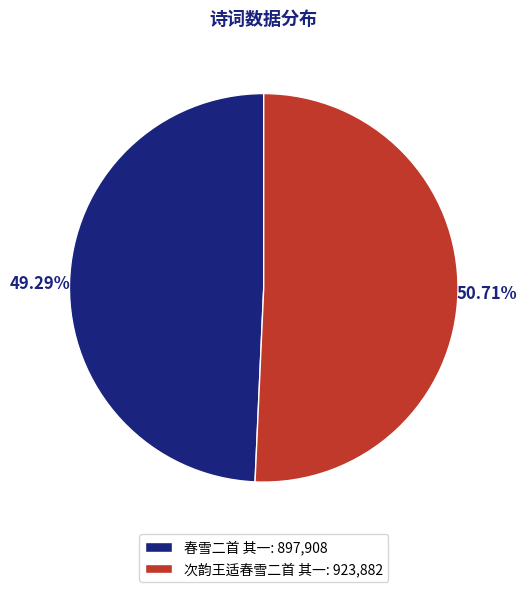

To the nearest percent, what is the difference between the 春雪二首 其一 and 次韵王适春雪二首 其一 slice percentages?

1%